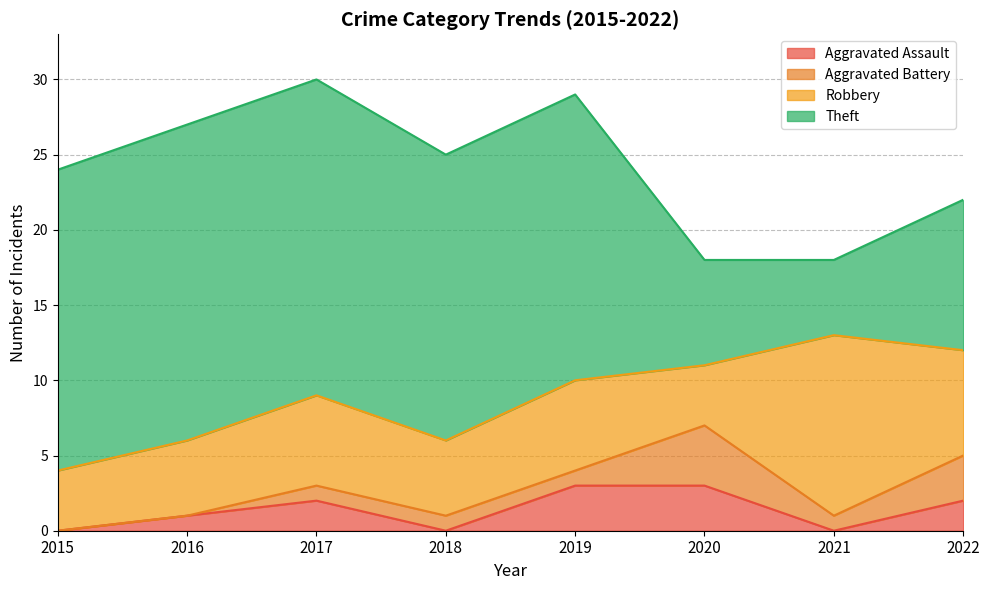

How many Robbery values are between 5 and 7?

5